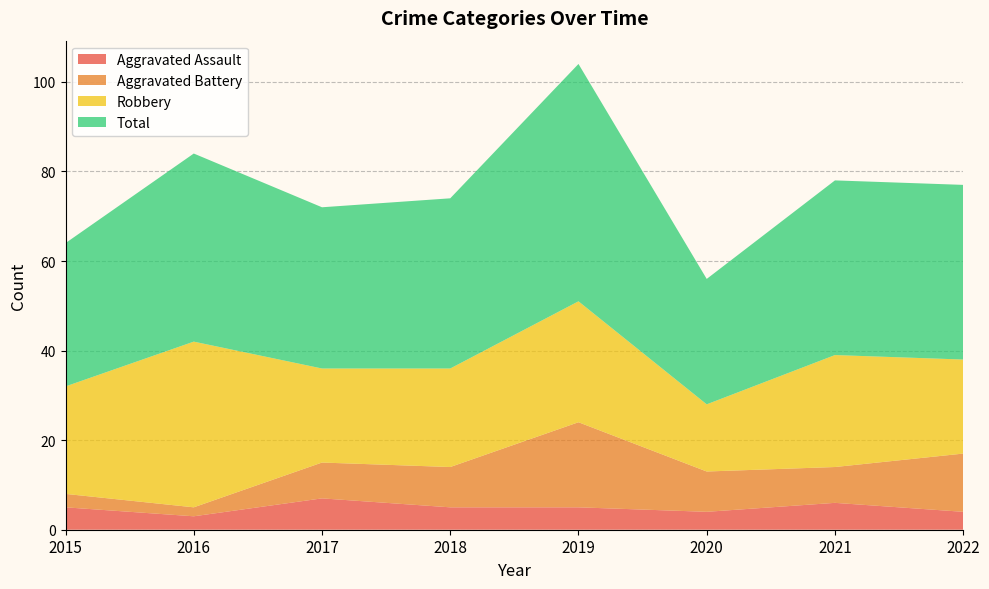

Reading right to left, list all the values displayed in this chart.

Aggravated Assault: 4	6	4	5	5	7	3	5
Aggravated Battery: 13	8	9	19	9	8	2	3
Robbery: 21	25	15	27	22	21	37	24
Total: 39	39	28	53	38	36	42	32